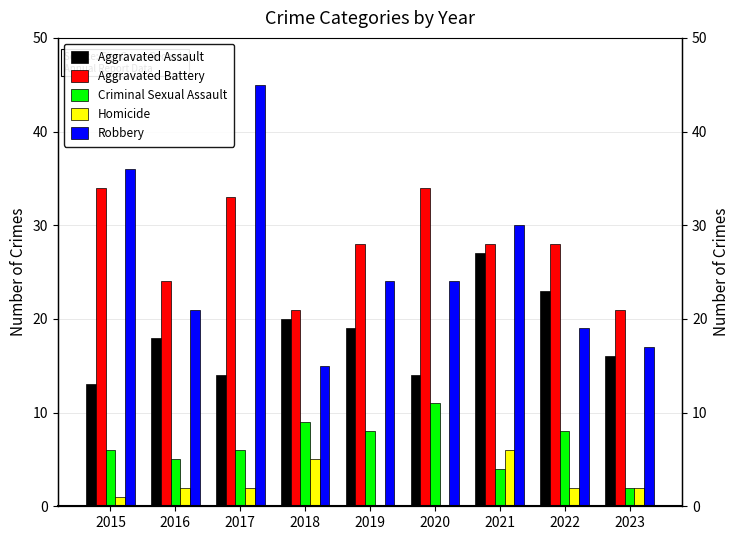

What is the value of the Aggravated Battery bar at the 5th from the left?

28